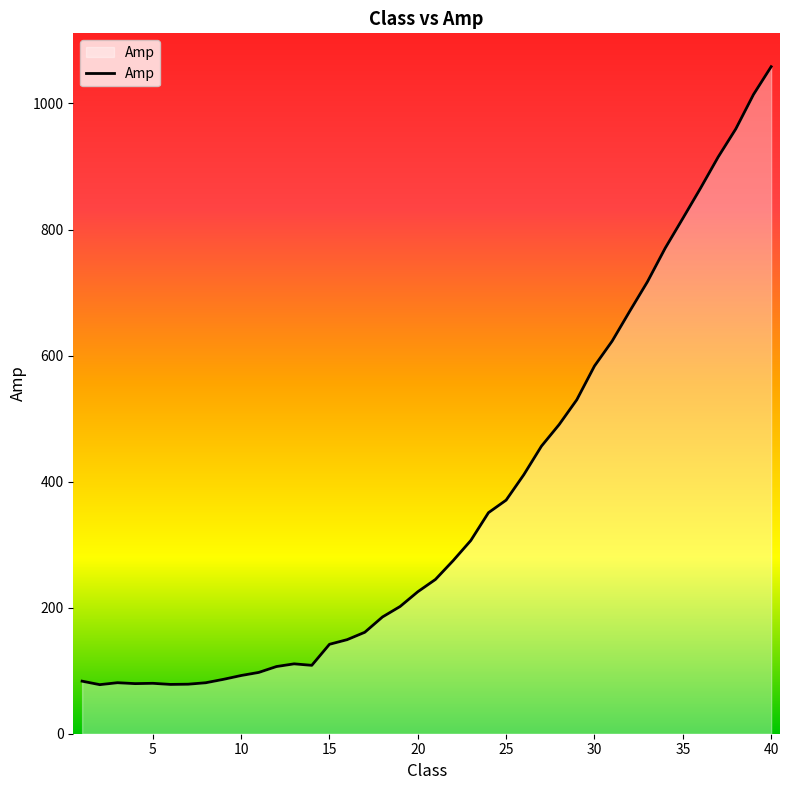

What is the smallest value displayed?

77.8